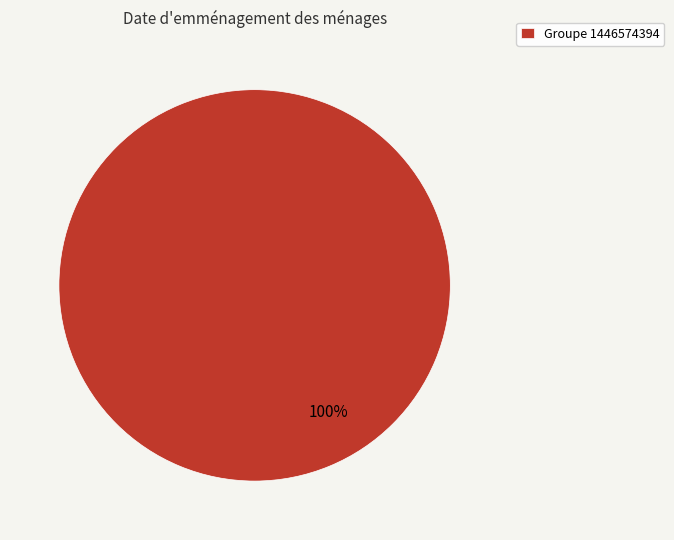

To the nearest percent, what percentage of the pie is Groupe 1446574394?

100%